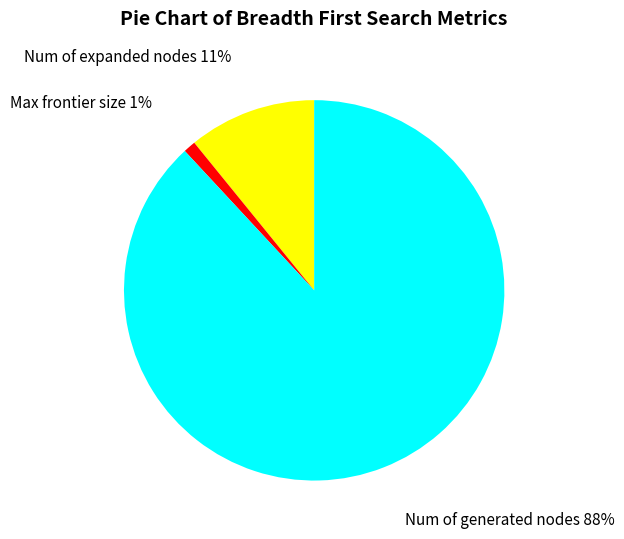

The Num of generated nodes slice represents 88% of the pie. True or false?

True